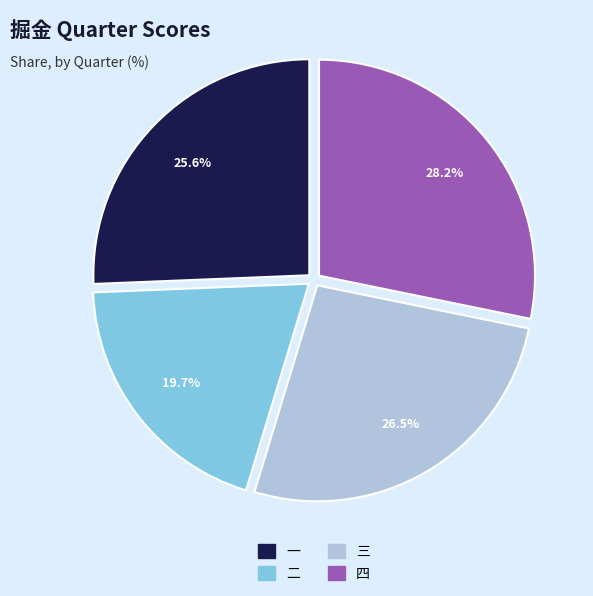

The 一 slice represents 19% of the pie. True or false?

False